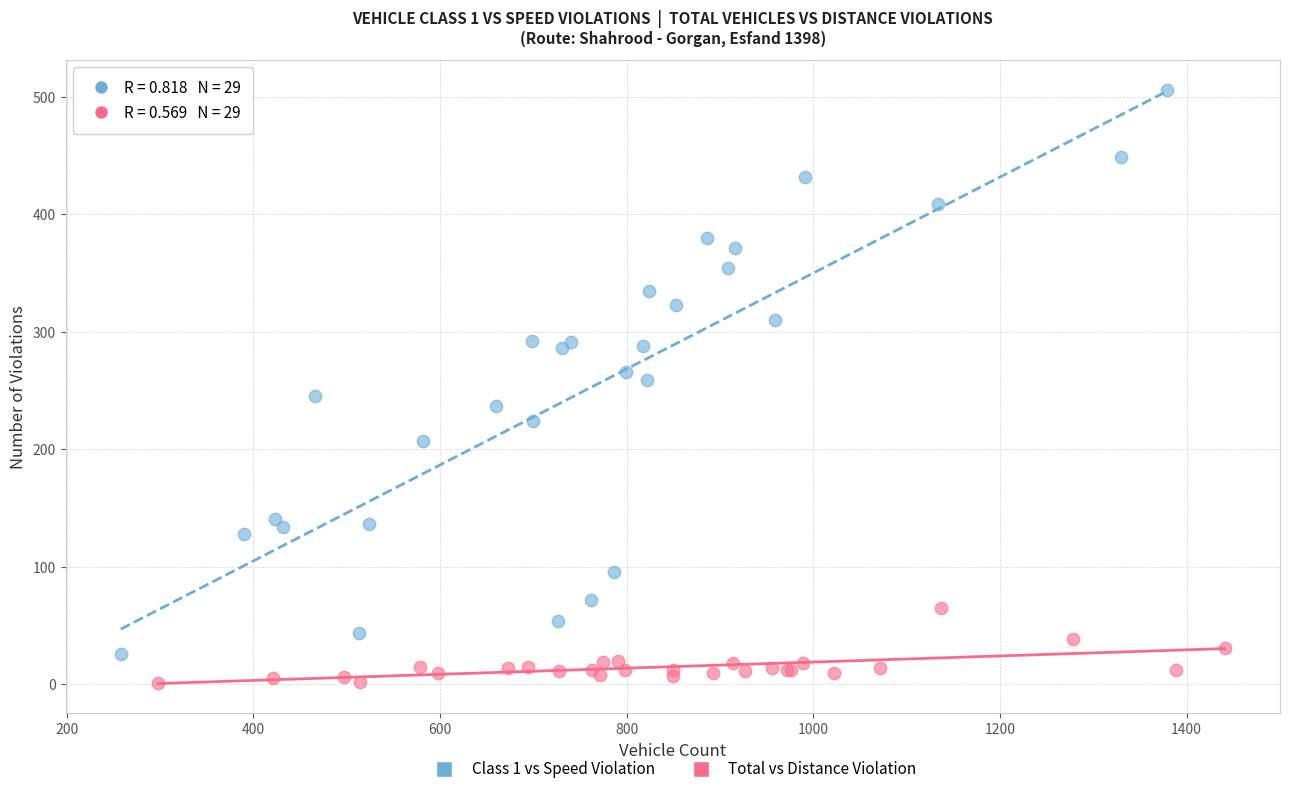

Which series contains the highest Y value?

Class 1 vs Speed Violation